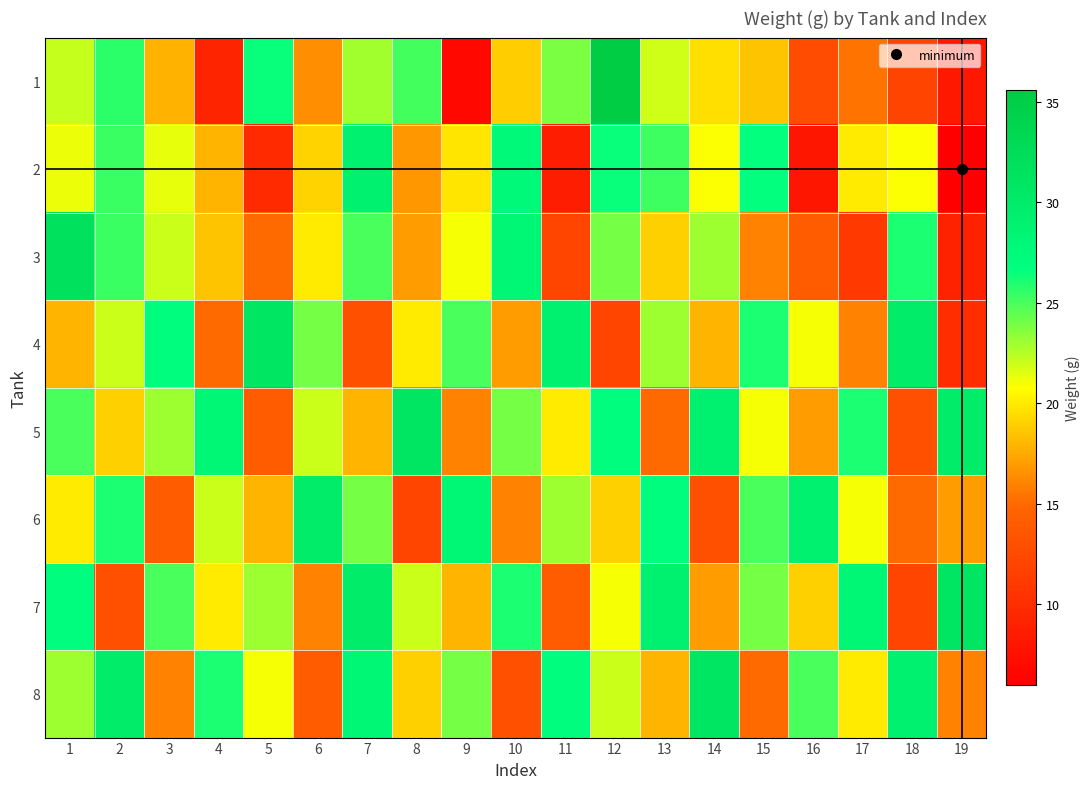

Reading left to right, extract all data points from this chart.

1: 1=22.1	2=25.7	3=17.9	4=9.2	5=26.5	6=16.4	7=22.9	8=25.2	9=6.7	10=18.8	11=23.9	12=35.6	13=21.8	14=19.5	15=18.5	16=12.6	17=15.4	18=11.9	19=8.1
2: 1=21.2	2=25.3	3=21.4	4=17.9	5=9.7	6=19.1	7=29.1	8=16.8	9=19.9	10=27.6	11=8.6	12=26.6	13=25.2	14=20.8	15=26.6	16=8.0	17=20.0	18=20.9	19=6.0
3: 1=31.6	2=25.3	3=22.0	4=18.5	5=15.0	6=20.0	7=25.0	8=17.0	9=21.0	10=28.0	11=12.0	12=24.0	13=19.0	14=23.0	15=16.0	16=14.0	17=11.0	18=26.0	19=9.0
4: 1=18.0	2=22.0	3=27.0	4=15.0	5=31.0	6=24.0	7=13.0	8=20.0	9=25.0	10=17.0	11=29.0	12=12.0	13=23.0	14=18.0	15=26.0	16=21.0	17=16.0	18=30.0	19=10.0
5: 1=25.0	2=19.0	3=23.0	4=28.0	5=14.0	6=22.0	7=18.0	8=31.0	9=16.0	10=24.0	11=20.0	12=27.0	13=15.0	14=29.0	15=21.0	16=17.0	17=26.0	18=13.0	19=30.0
6: 1=20.0	2=26.0	3=14.0	4=22.0	5=18.0	6=30.0	7=24.0	8=12.0	9=28.0	10=16.0	11=23.0	12=19.0	13=27.0	14=13.0	15=25.0	16=29.0	17=21.0	18=15.0	19=17.0
7: 1=27.0	2=13.0	3=25.0	4=20.0	5=23.0	6=16.0	7=30.0	8=22.0	9=18.0	10=26.0	11=14.0	12=21.0	13=29.0	14=17.0	15=24.0	16=19.0	17=28.0	18=12.0	19=31.0
8: 1=23.0	2=30.0	3=16.0	4=26.0	5=21.0	6=14.0	7=28.0	8=19.0	9=24.0	10=13.0	11=27.0	12=22.0	13=18.0	14=31.0	15=15.0	16=25.0	17=20.0	18=29.0	19=16.0